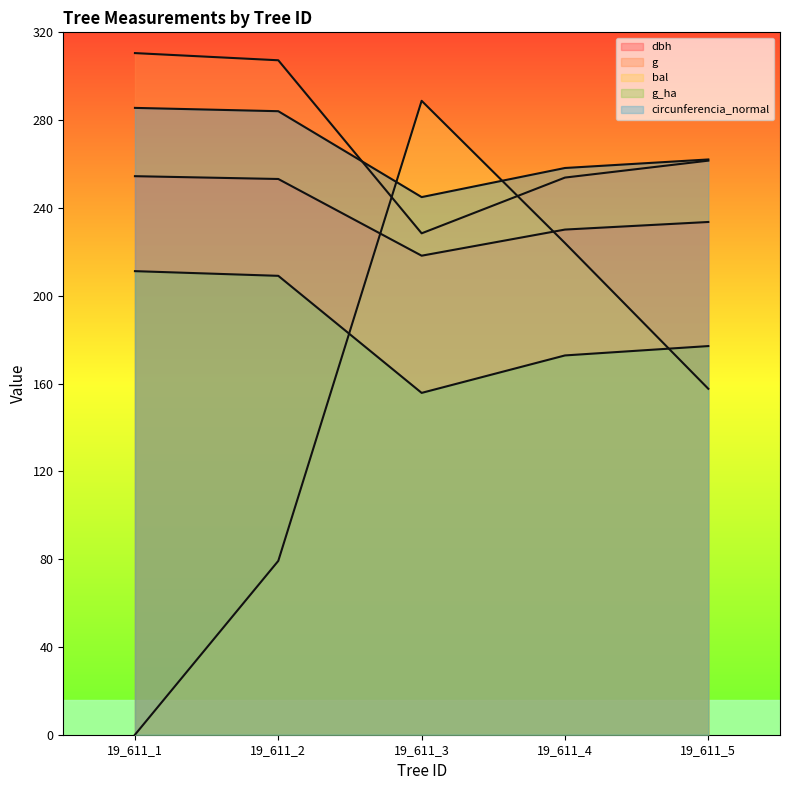

Is it true that bal equals 224.0 at 19_611_4?

True